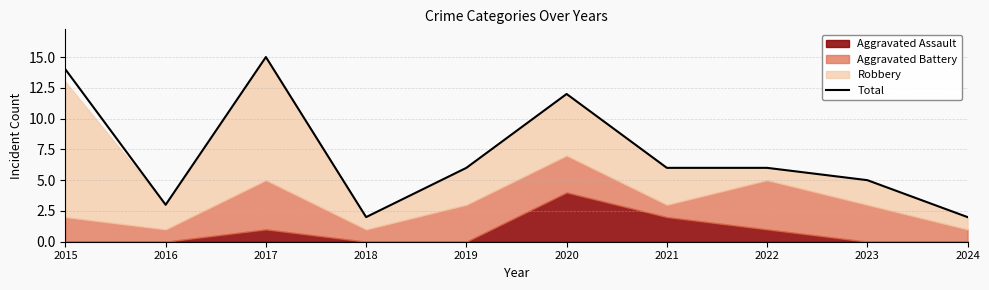

The chart shows a value of 7 at 2015. True or false?

False